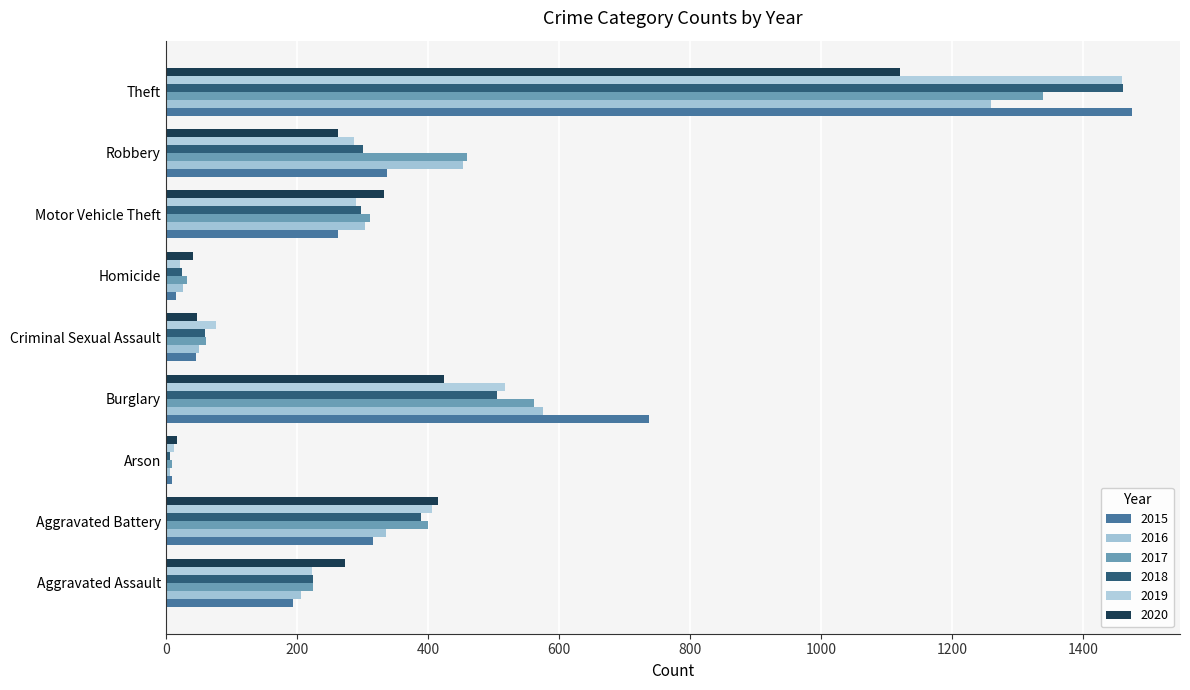

At Burglary, list the series in order from largest to smallest.

2015, 2016, 2017, 2019, 2018, 2020